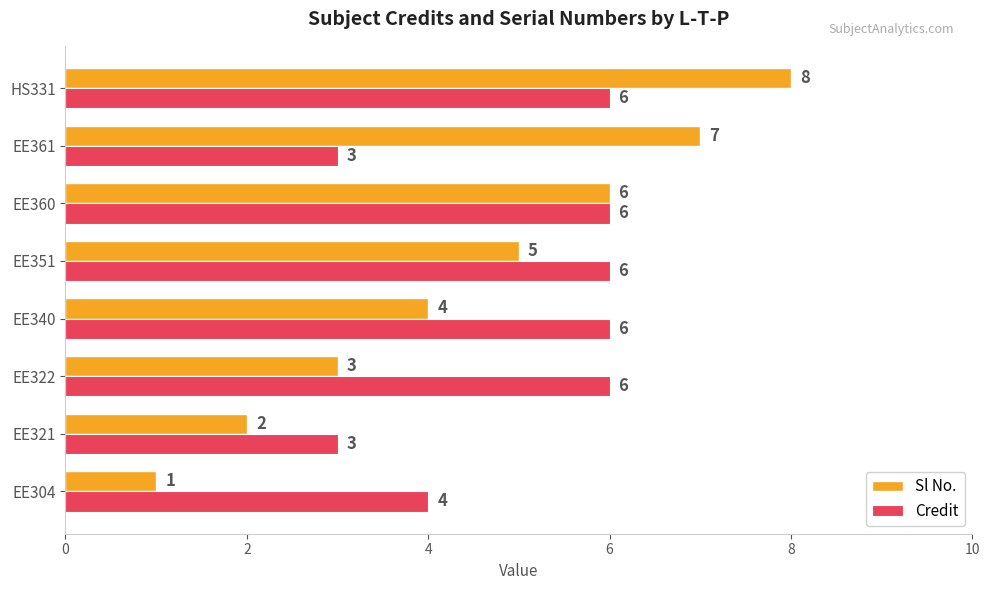

What are all the series names shown in the legend?

Sl No., Credit